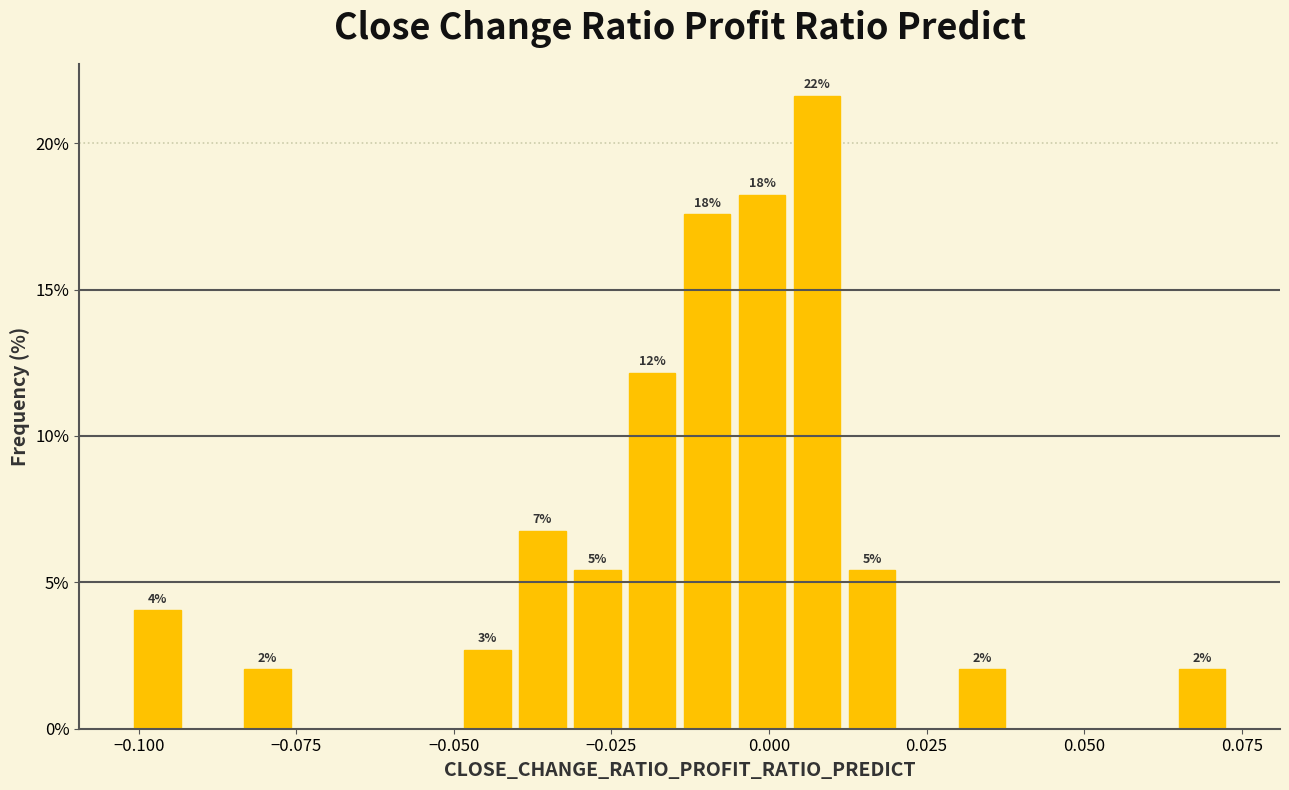

Read against the x-axis, roughly where is the centre of the tallest bar?

0.010